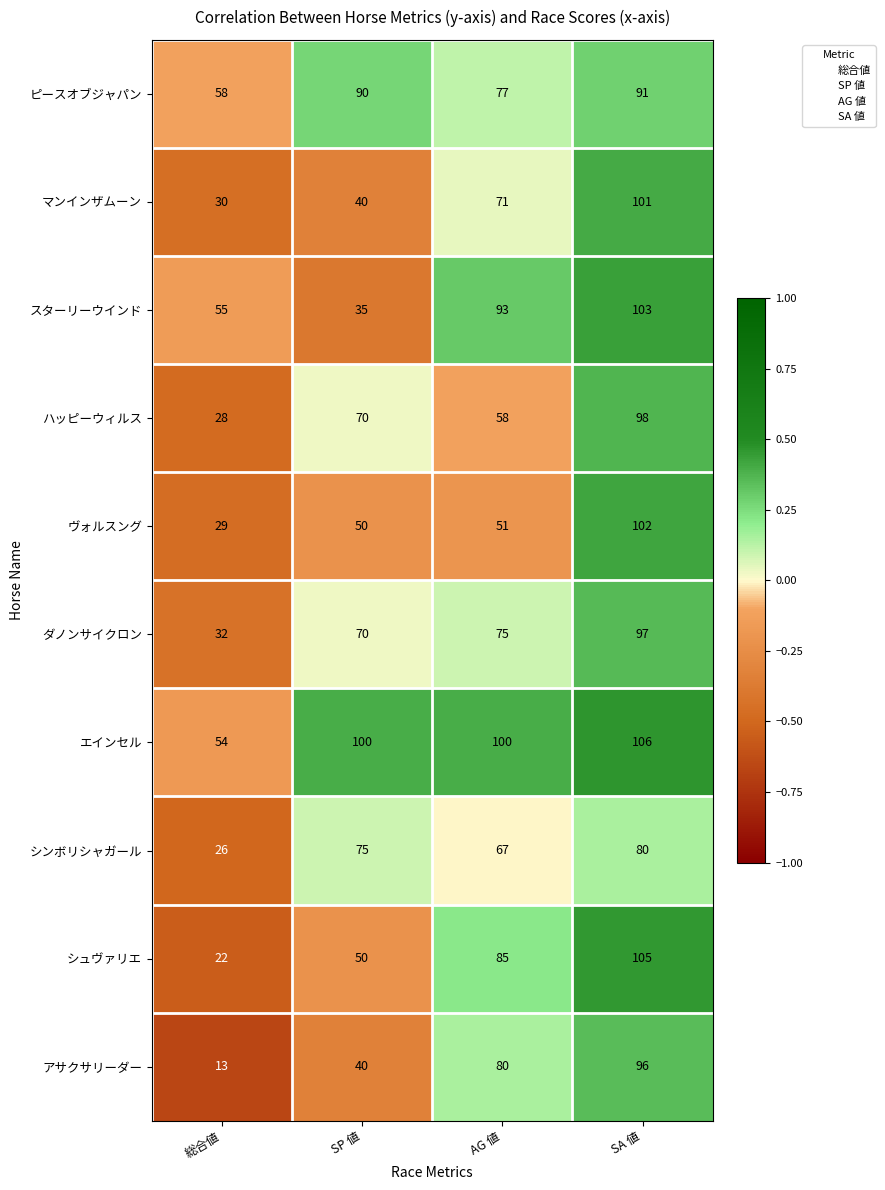

Where is ピースオブジャパン nearest to the value 74?

AG 値